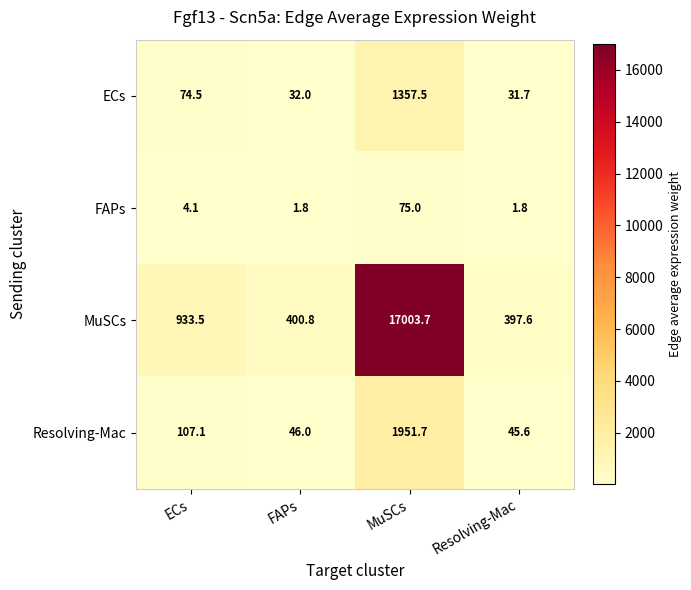

The Resolving-Mac series shows 13.9 at Resolving-Mac. True or false?

False